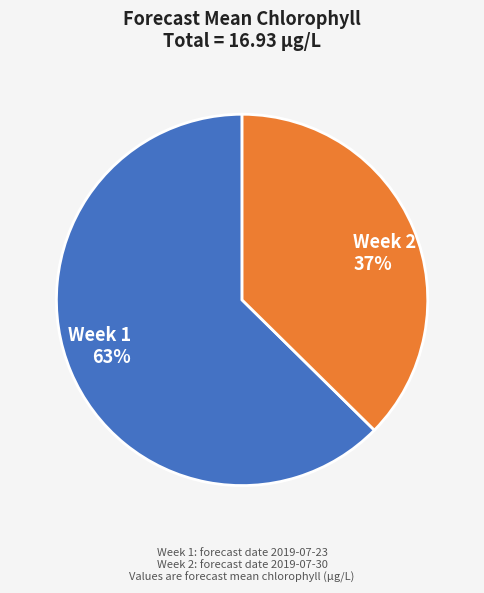

Which category has the smallest portion of the pie?

Week 2 37%